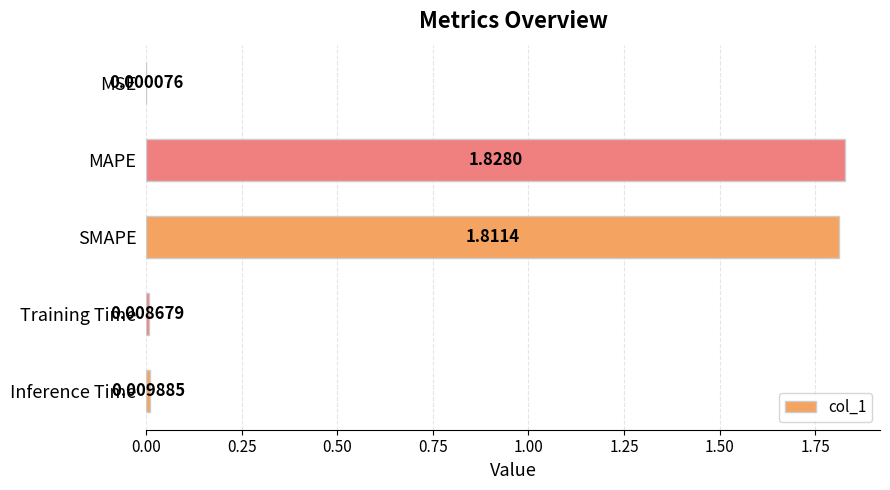

Which label corresponds to the largest value in the chart?

MAPE